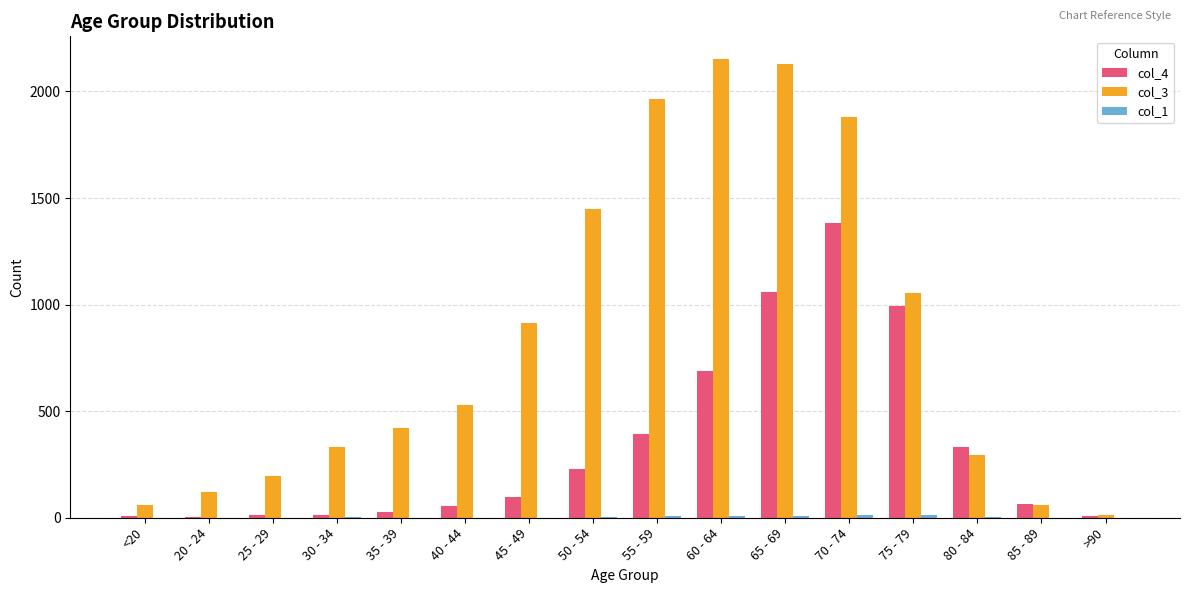

Which series has the largest total across all categories?

col_3